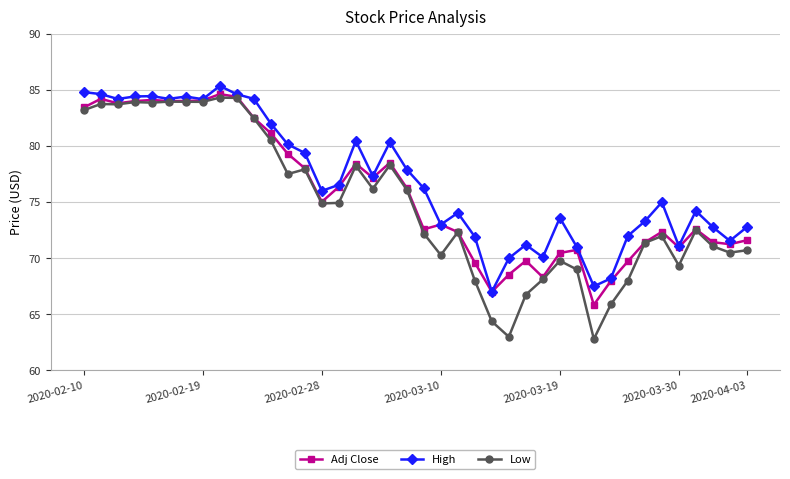

What is the sum of all Adj Close values?

3030.8